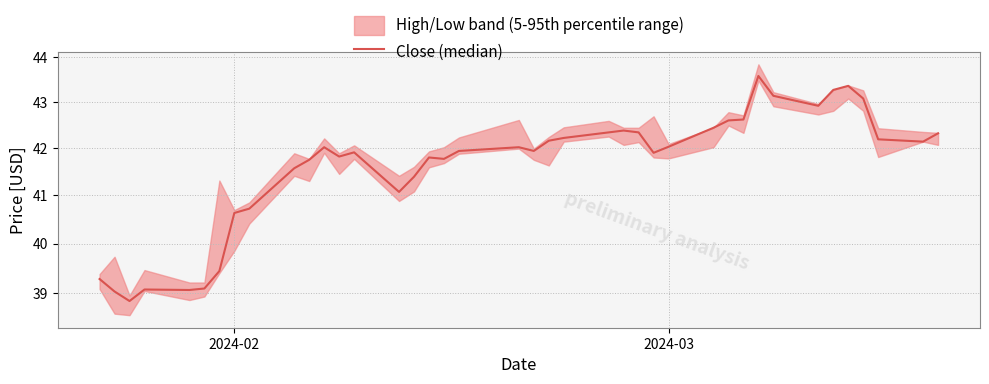

How many interior local peaks (higher than both neighbors) does the data have?

8